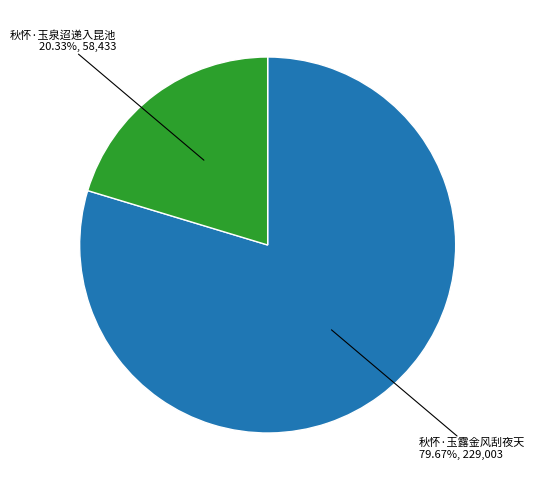

Count the number of slices in the pie.

2